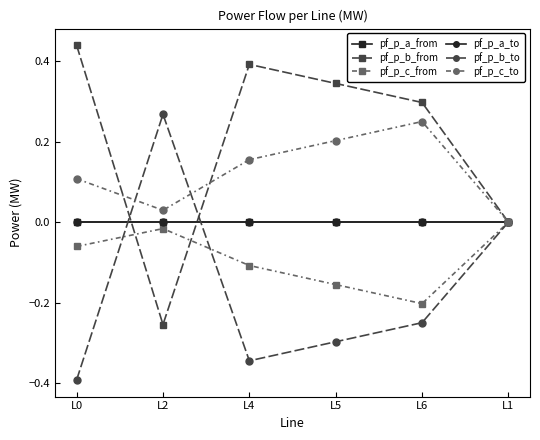

Which category has the lowest value across all series?

L0